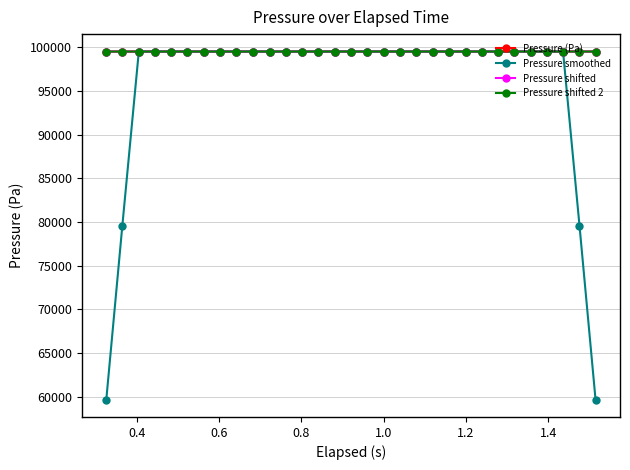

What are all the series names shown in the legend?

Pressure (Pa), Pressure smoothed, Pressure shifted, Pressure shifted 2